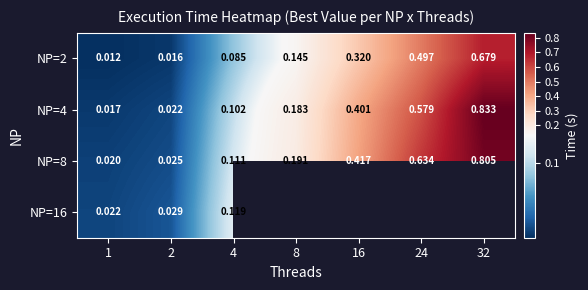

At which label is NP=8 closest to 0?

1